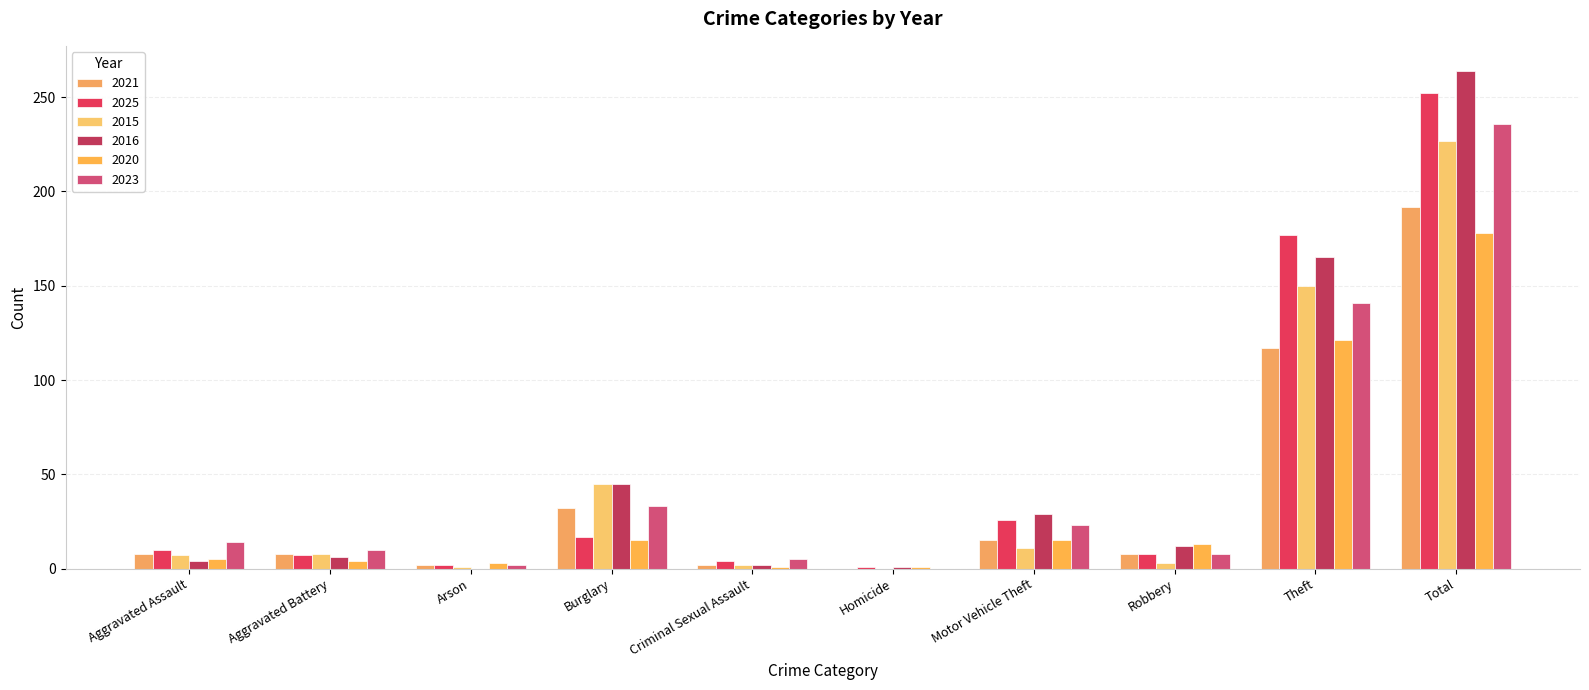

How many distinct data groups are displayed?

6